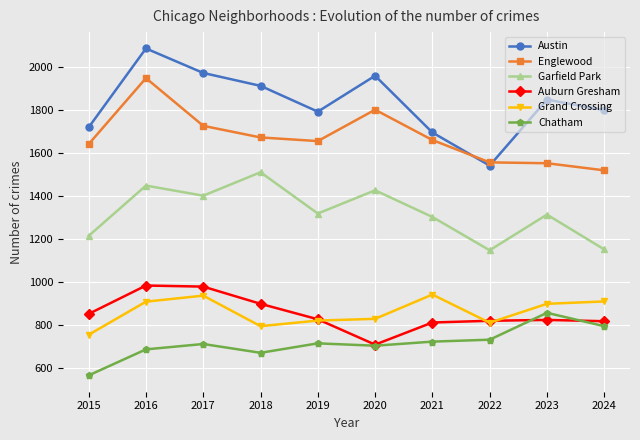

At which category does the chart reach its minimum across all series?

2015